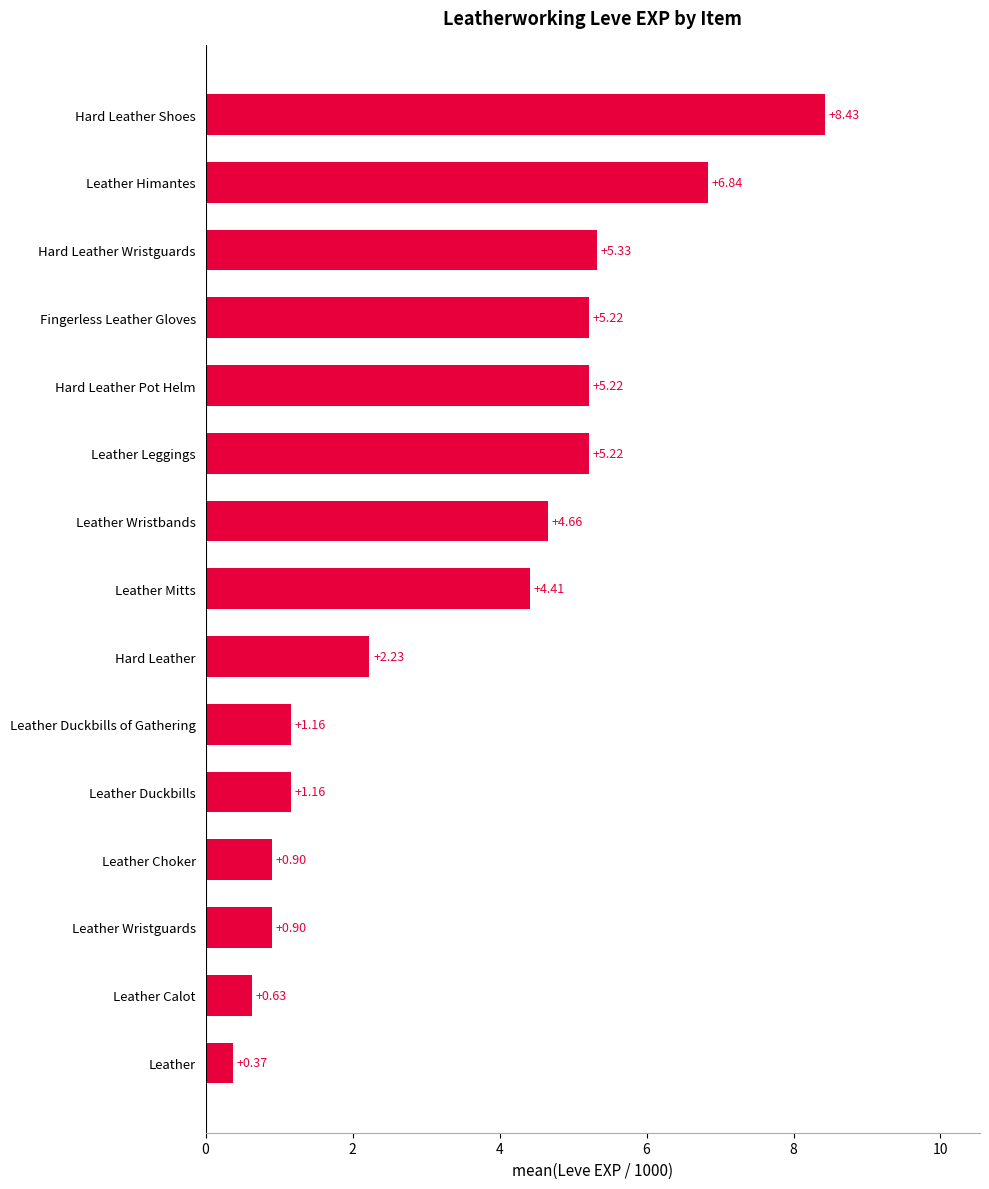

At which category does the chart reach its peak across all series?

Hard Leather Shoes